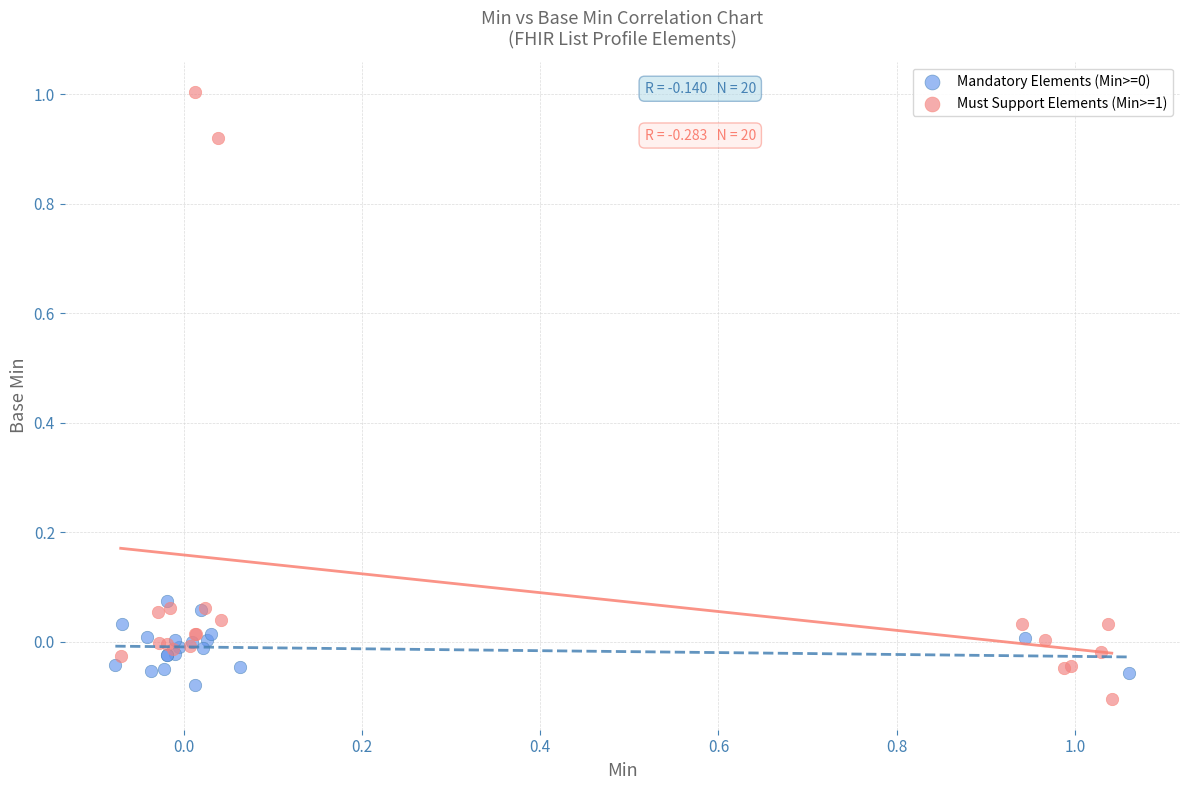

Which series has the largest Y range (max minus min)?

Must Support Elements (Min>=1)